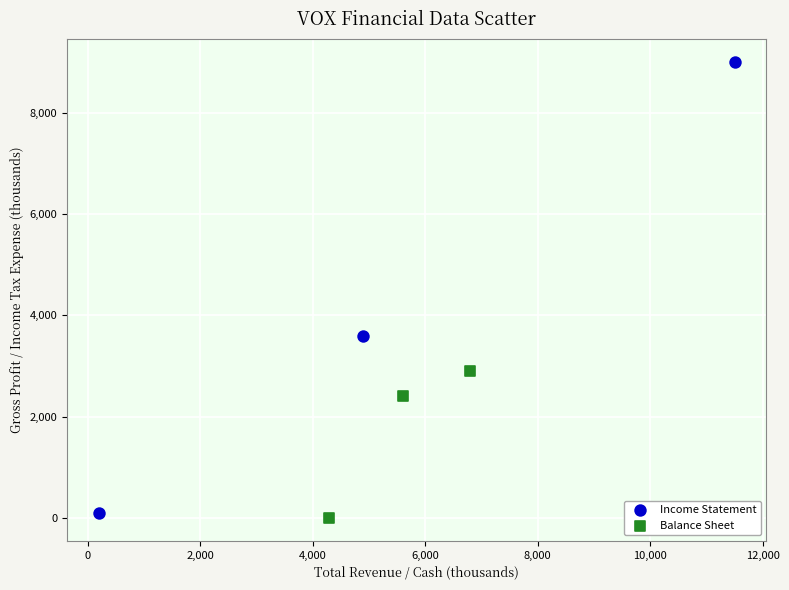

Which series has the largest Y range (max minus min)?

Income Statement